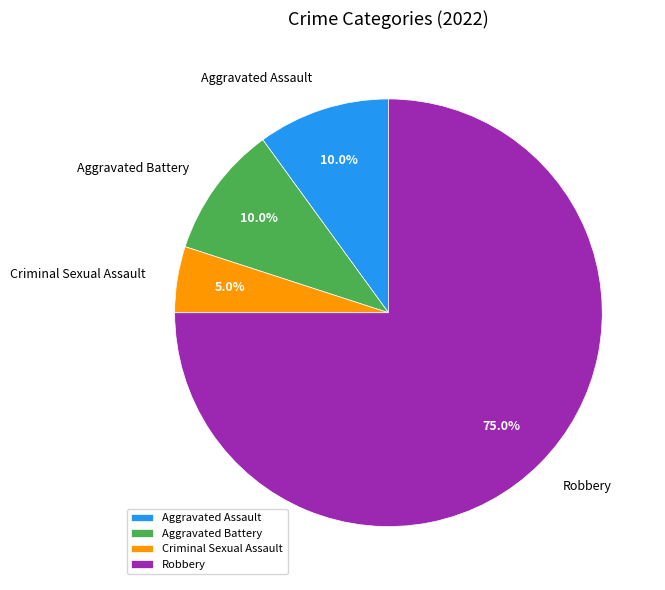

To the nearest percent, what is the difference between the Robbery and Aggravated Assault slice percentages?

65%